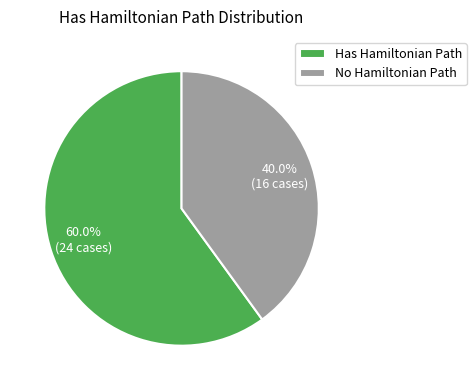

Rank the categories by value from highest to lowest.

Has Hamiltonian Path, No Hamiltonian Path